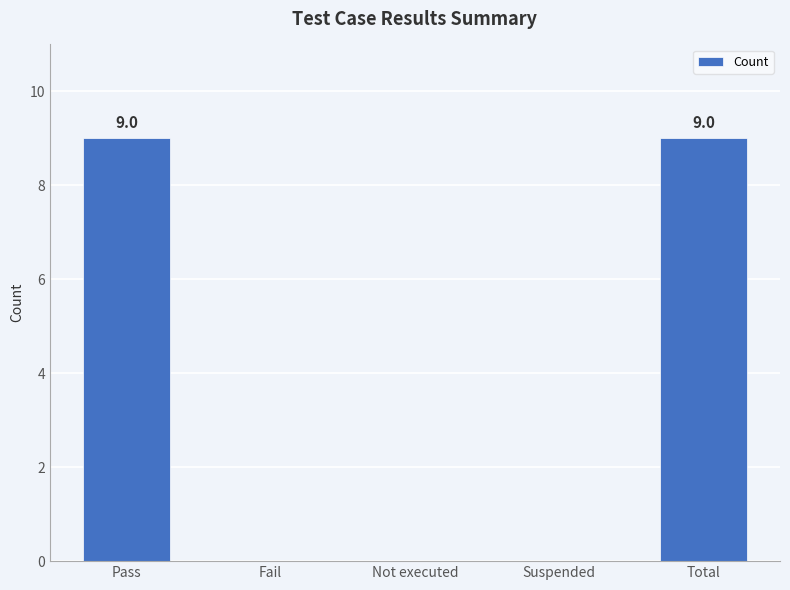

Reading left to right, extract all data points from this chart.

9	0	0	0	9